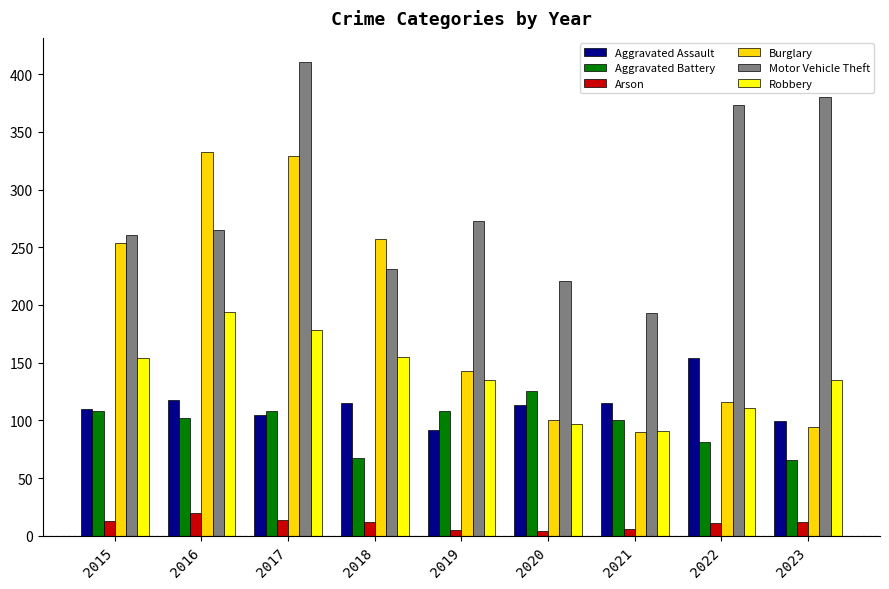

Which series has the largest total across all categories?

Motor Vehicle Theft